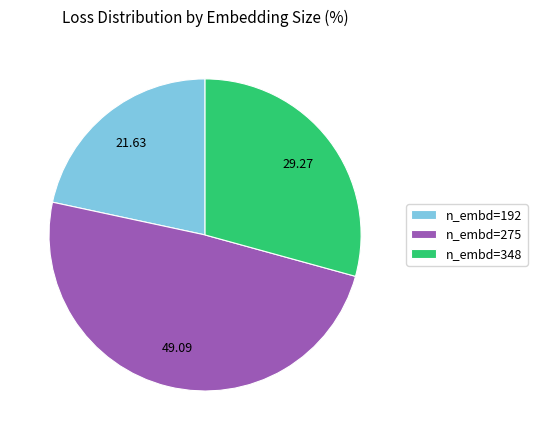

Do n_embd=192 and n_embd=348 together represent more than half of the pie?

Yes